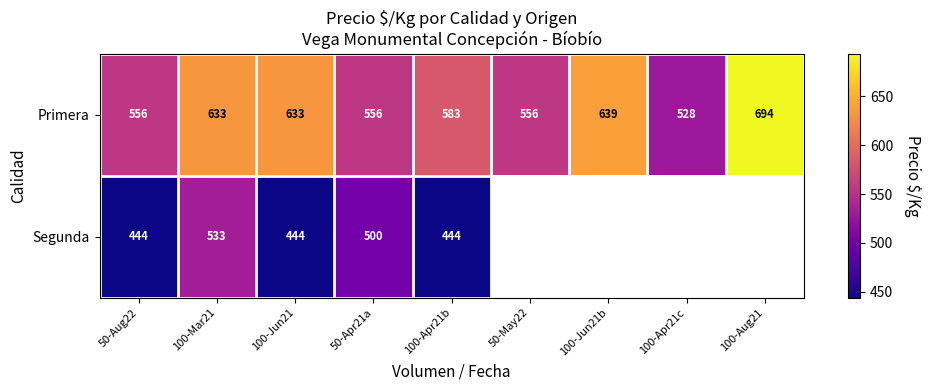

Between 50-Apr21a and 100-Apr21b, which series saw the biggest shift?

Segunda